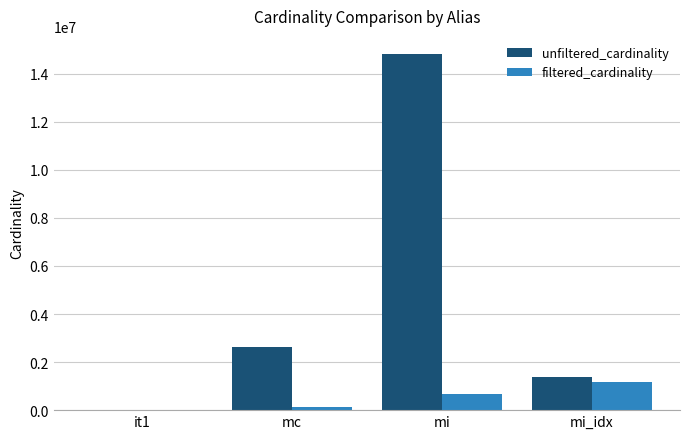

What is the total value across all series at mi_idx?

2555952